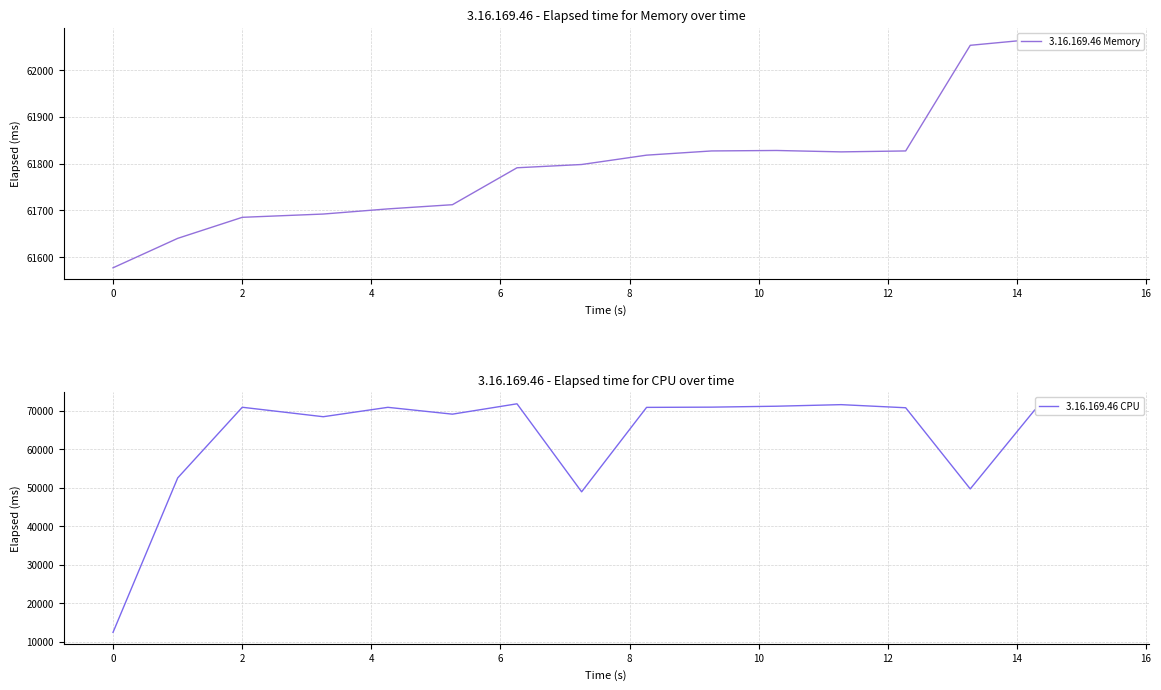

What is the label of the 7th point from the left?

10